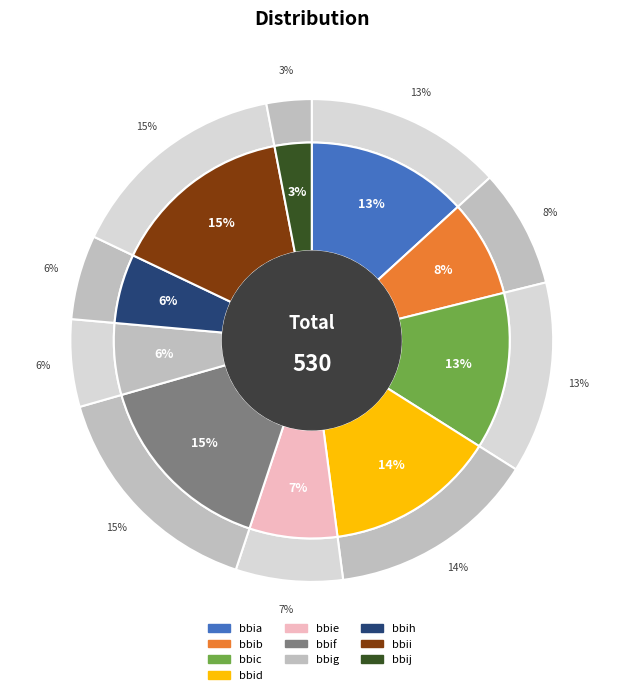

How many slices are in this pie chart?

10